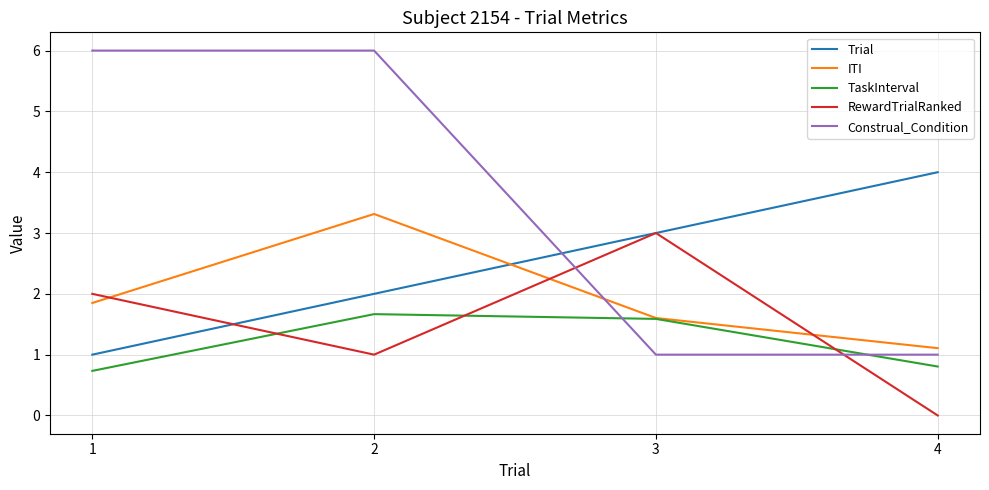

What is the lowest value of the ITI series?

1.1